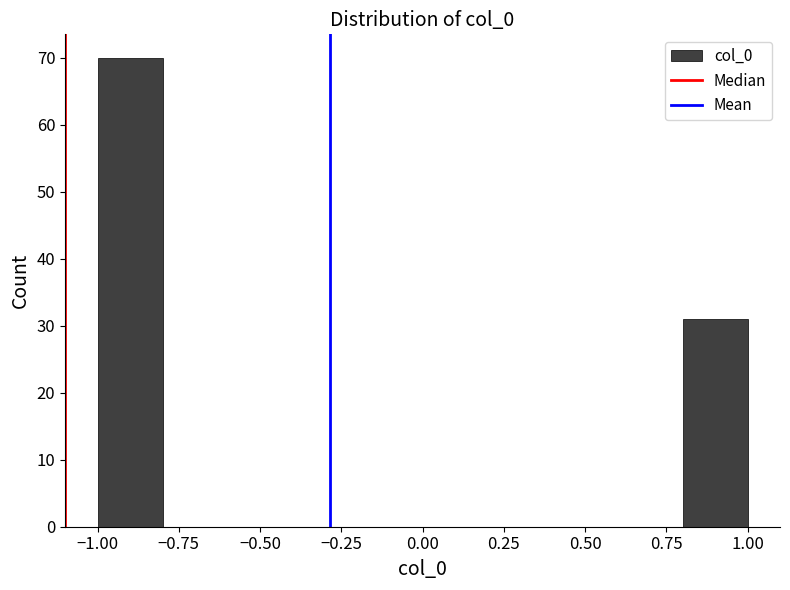

Reading left to right, list every bar in this chart as the range it spans on the x-axis followed by its height. The values are not printed on the chart, so give them approximately, as read against the axis.

-1.0 to -0.8: 70
-0.8 to -0.6: 0
-0.6 to -0.4: 0
-0.4 to -0.2: 0
-0.2 to 0.0: 0
0.0 to 0.2: 0
0.2 to 0.4: 0
0.4 to 0.6: 0
0.6 to 0.8: 0
0.8 to 1.0: 31